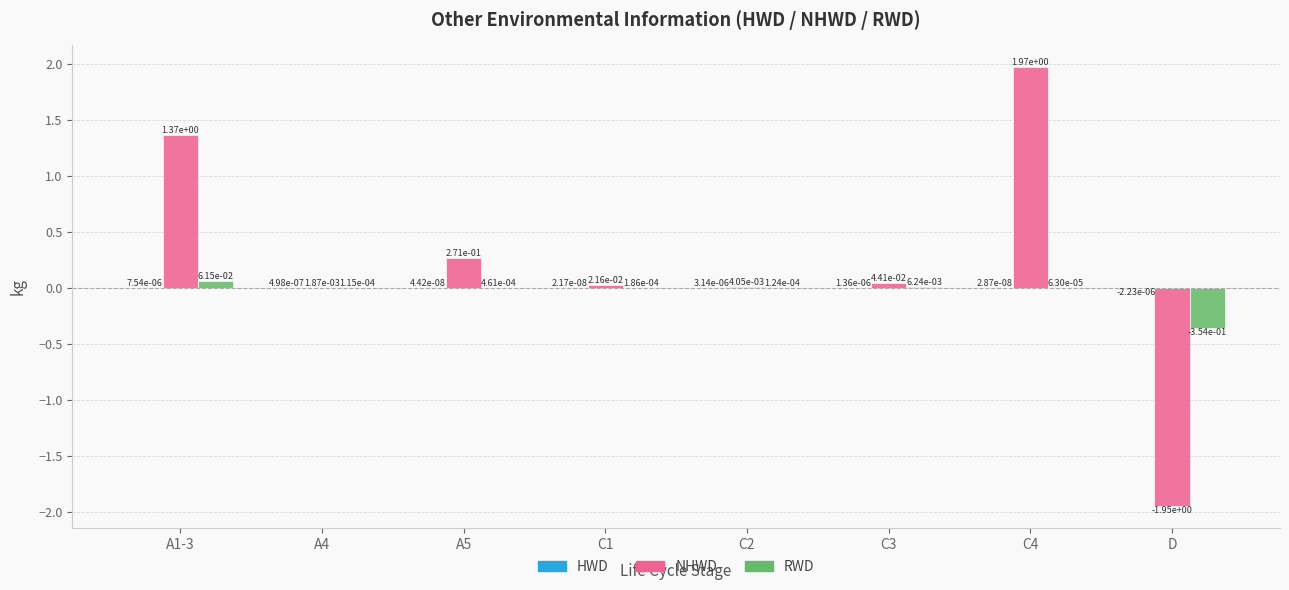

The RWD series shows -0.6 at D. True or false?

False